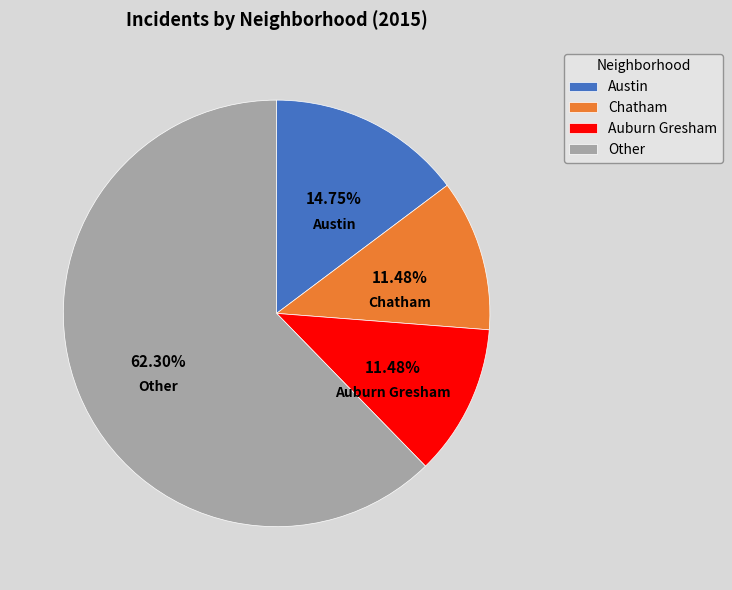

To the nearest percent, what is the difference between the largest and smallest slice percentages?

51%